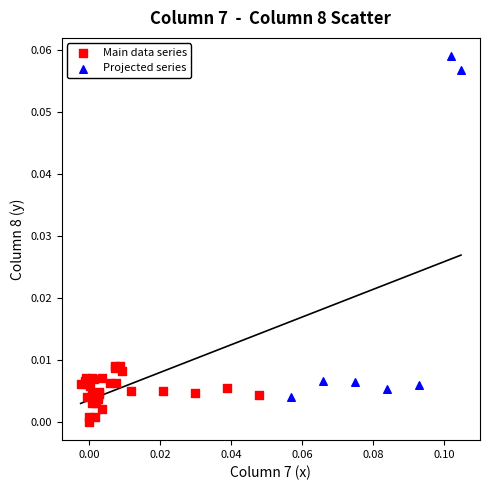

Which series has the largest Y range (max minus min)?

Projected series